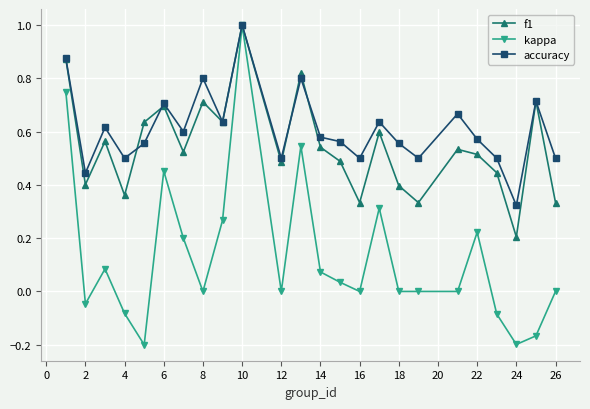

What is the sum of all accuracy values?

14.6